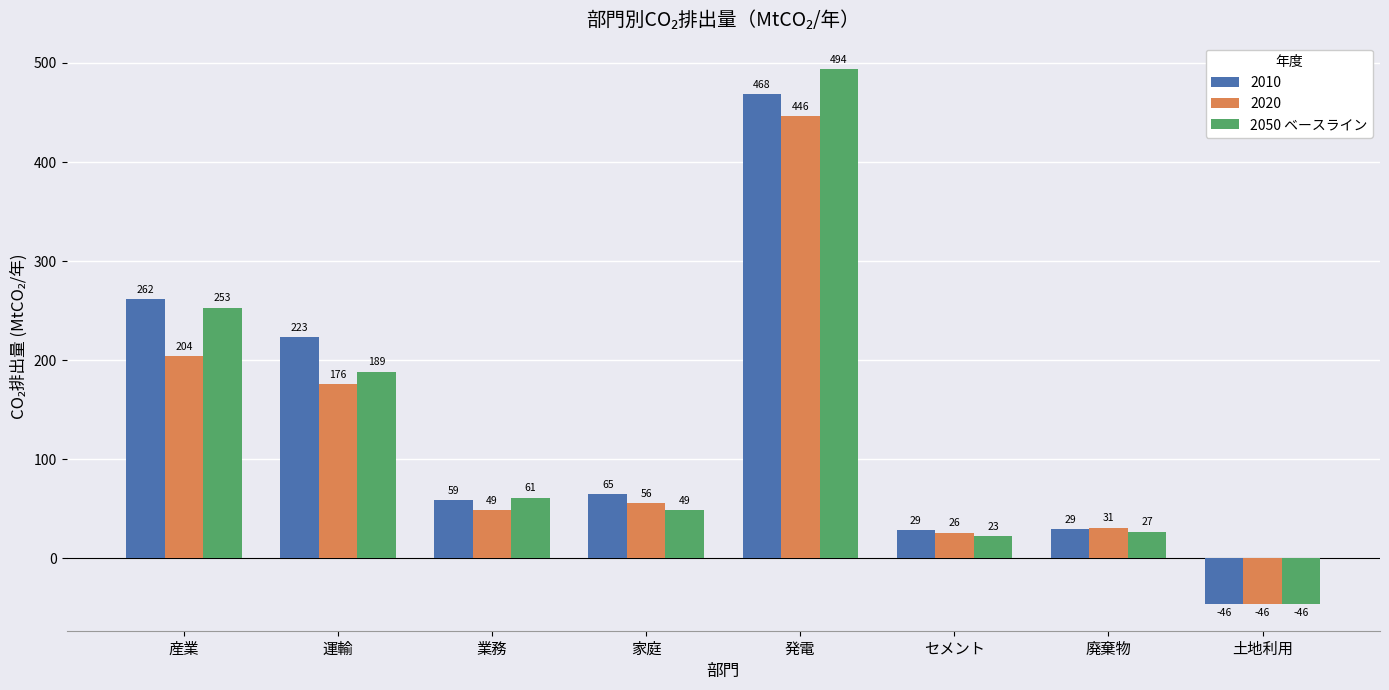

What is the sum of the 2010 values at 運輸 and 土地利用?

177.0